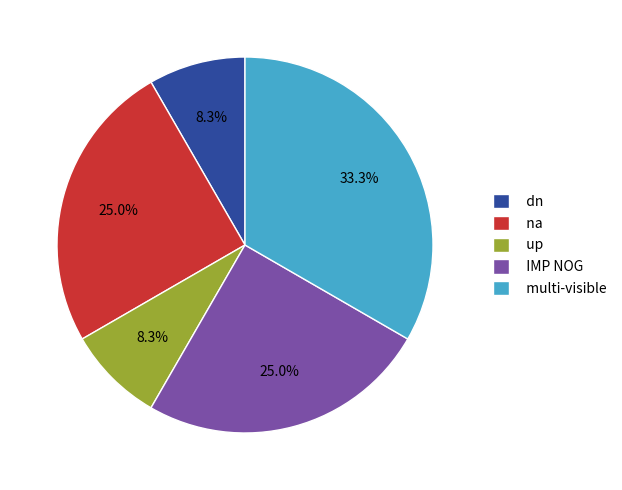

Does up account for over 50% of the chart?

No